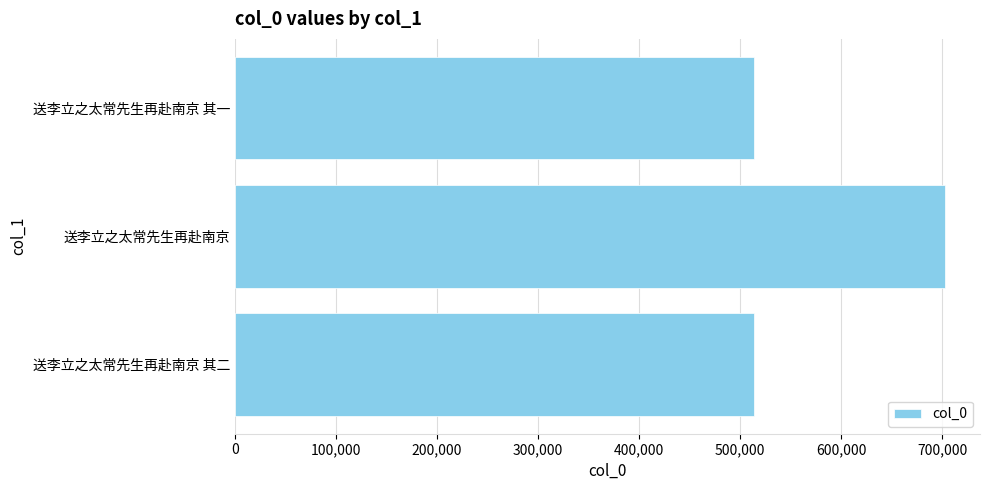

Which has a higher value, 送李立之太常先生再赴南京 其一 or 送李立之太常先生再赴南京?

送李立之太常先生再赴南京